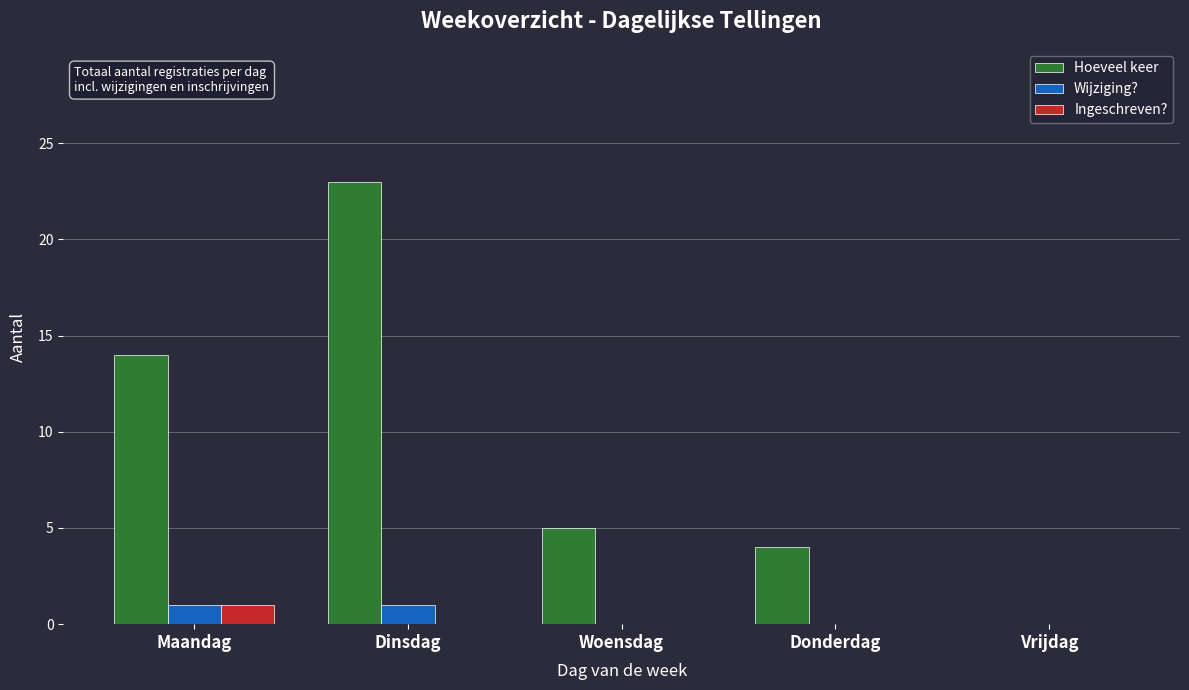

How many data points does each series have?

5